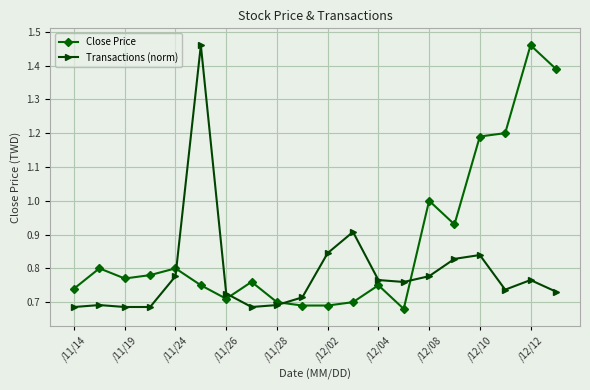

Rank the series by their average value, from highest to lowest.

Close Price, Transactions (norm)